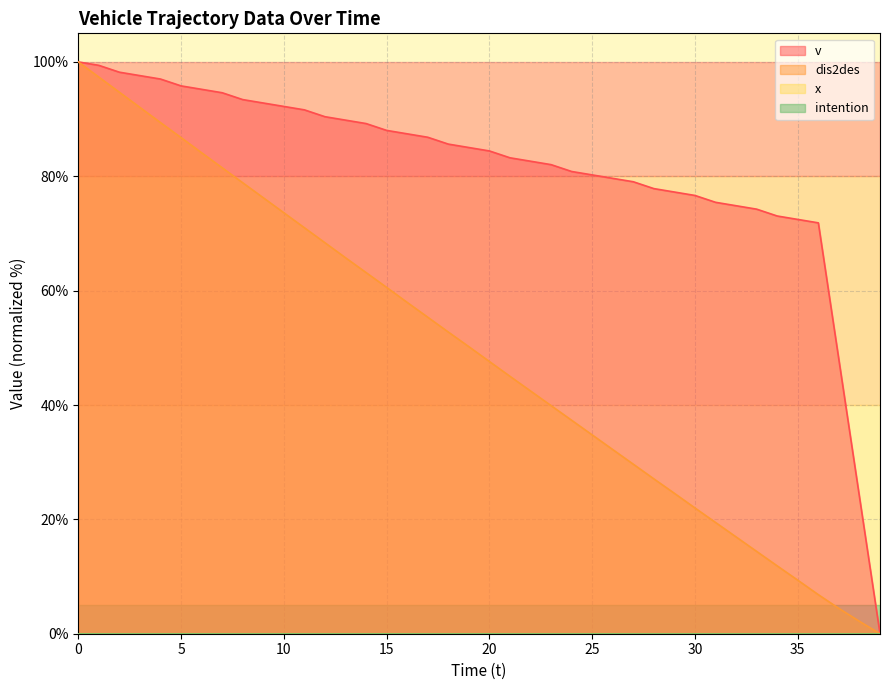

Which has a higher value, 27 or 31?

27